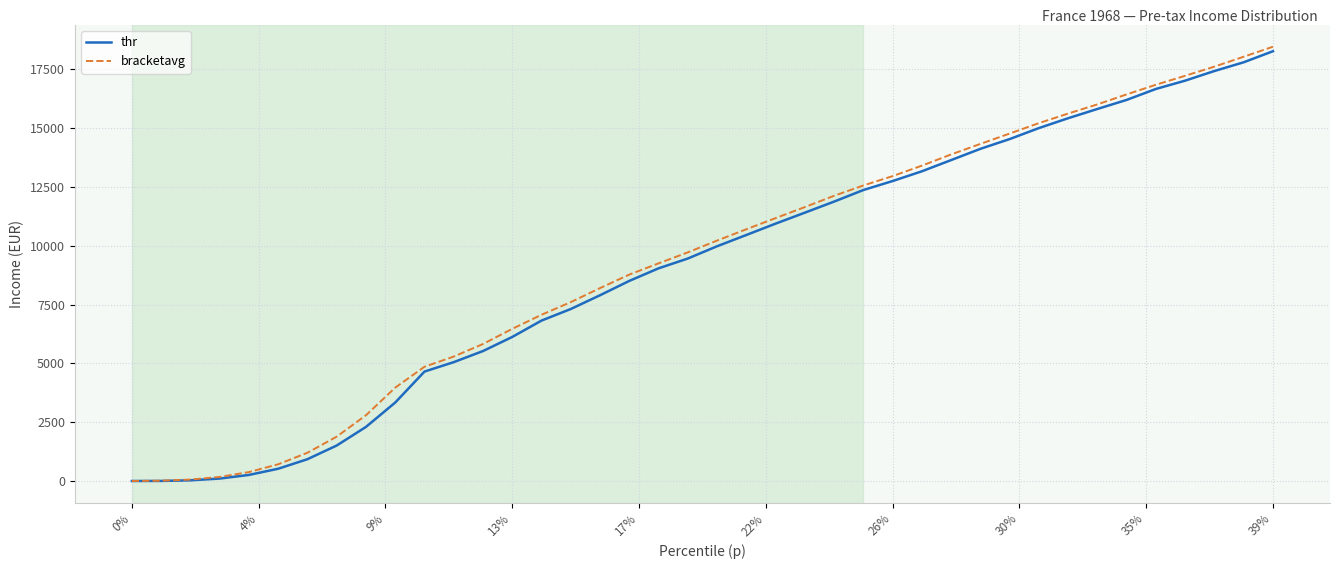

Which series has the widest spread of values?

bracketavg